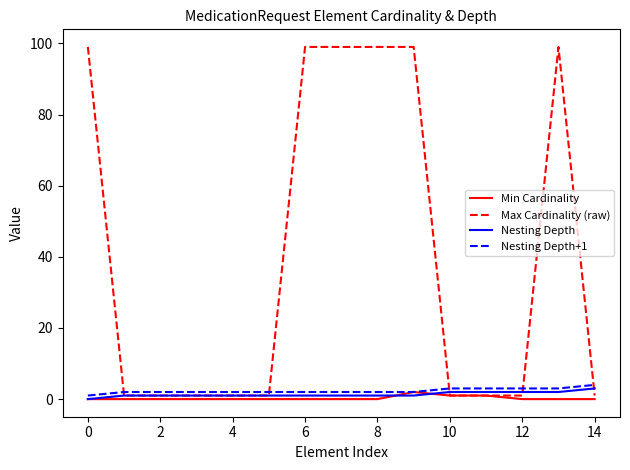

Which series has the largest range (max minus min)?

Max Cardinality (raw)